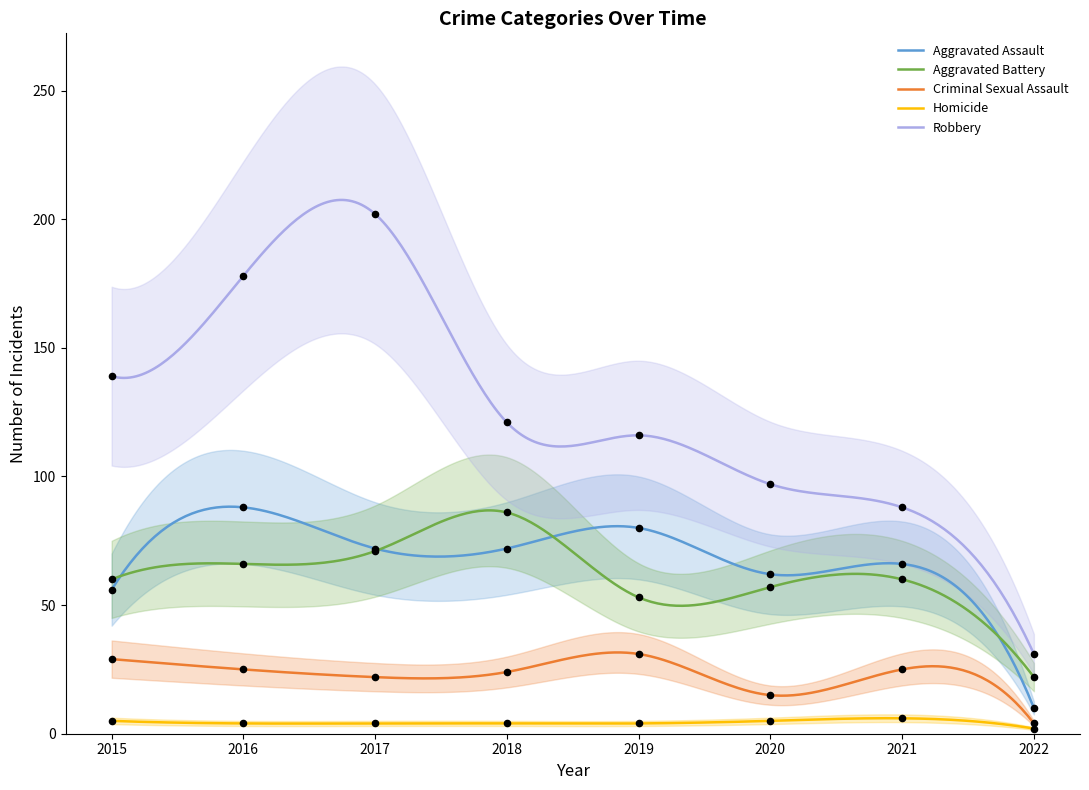

What is the total value across all series at 2015?

289